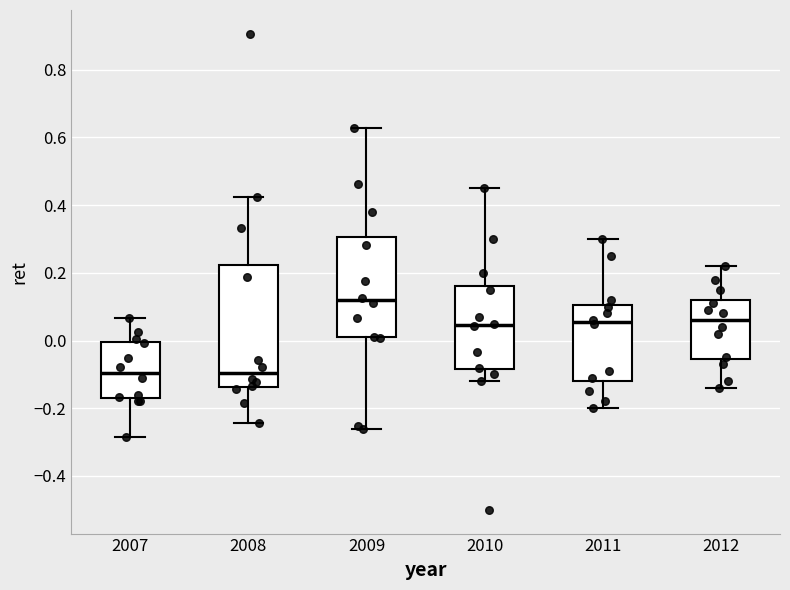

Reading left to right, read every box against the y-axis: the position of its median line, the range the box covers, and the ends of its whiskers. The values are not printed on the chart, so give them approximately, as read against the axis.

2007: median -0.10, box -0.16 to 0.00, whiskers -0.28 to 0.06
2008: median -0.10, box -0.14 to 0.22, whiskers -0.24 to 0.42
2009: median 0.12, box 0.00 to 0.30, whiskers -0.26 to 0.62
2010: median 0.04, box -0.08 to 0.16, whiskers -0.12 to 0.46
2011: median 0.06, box -0.12 to 0.10, whiskers -0.20 to 0.30
2012: median 0.06, box -0.06 to 0.12, whiskers -0.14 to 0.22